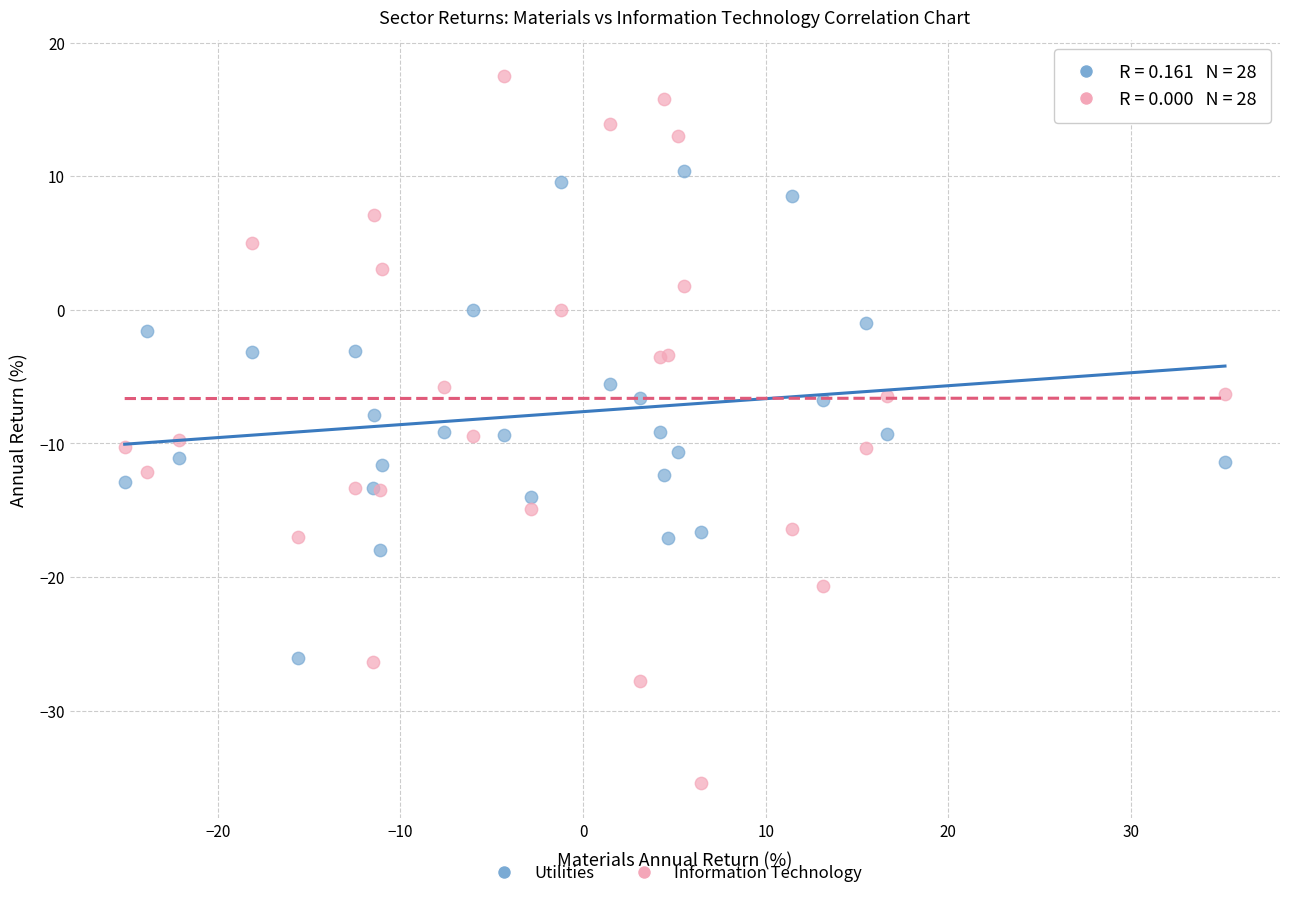

What are all the series names shown in the legend?

Utilities, Information Technology